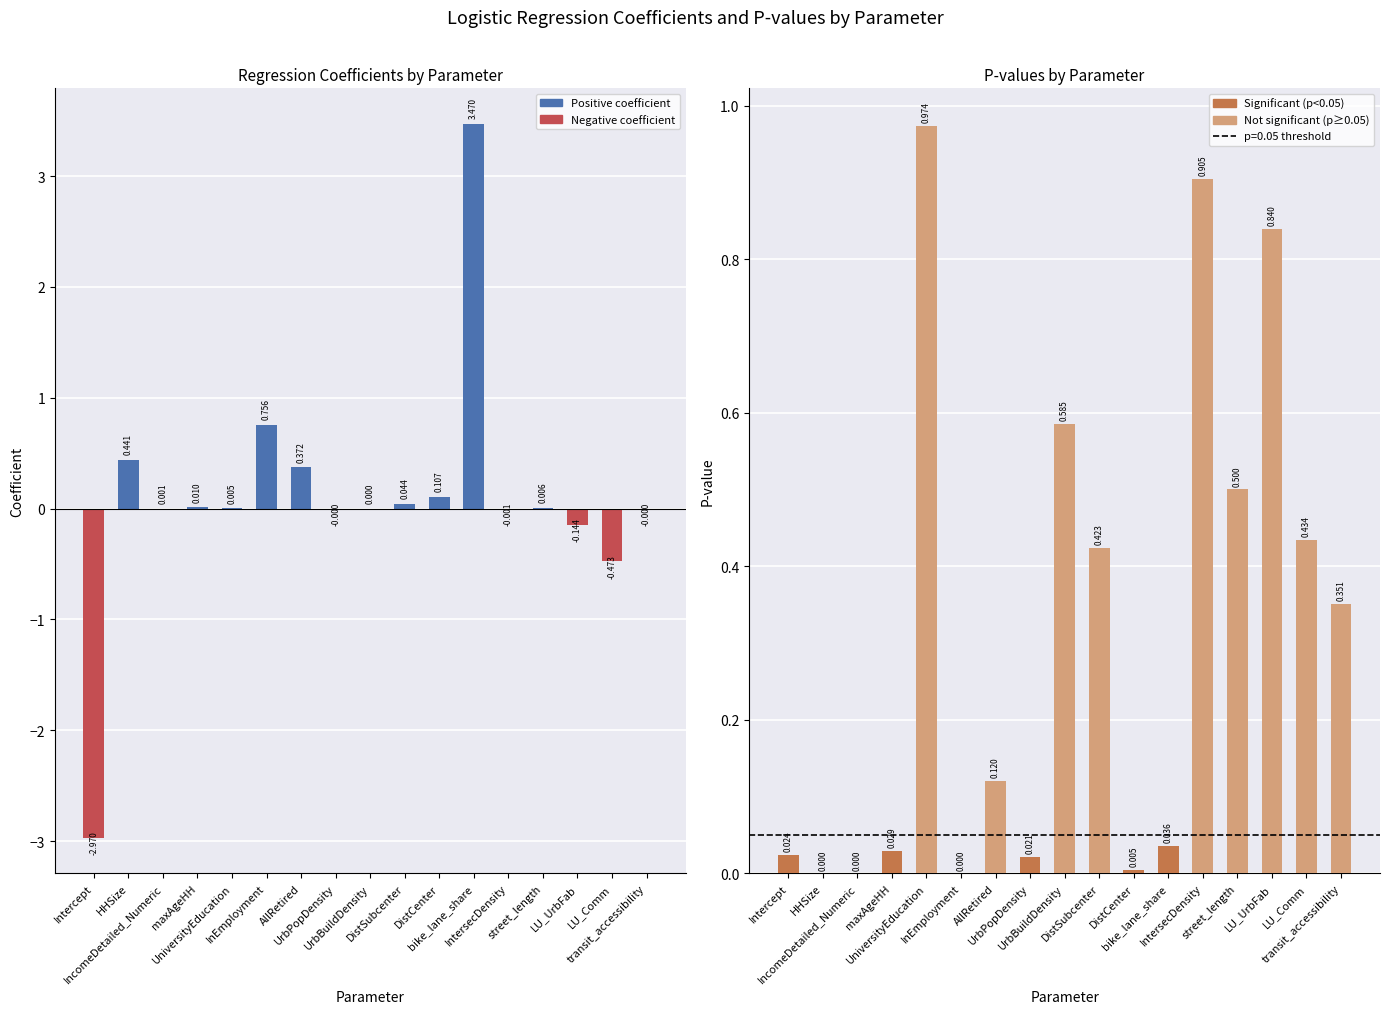

How many bars are there in each group?

2